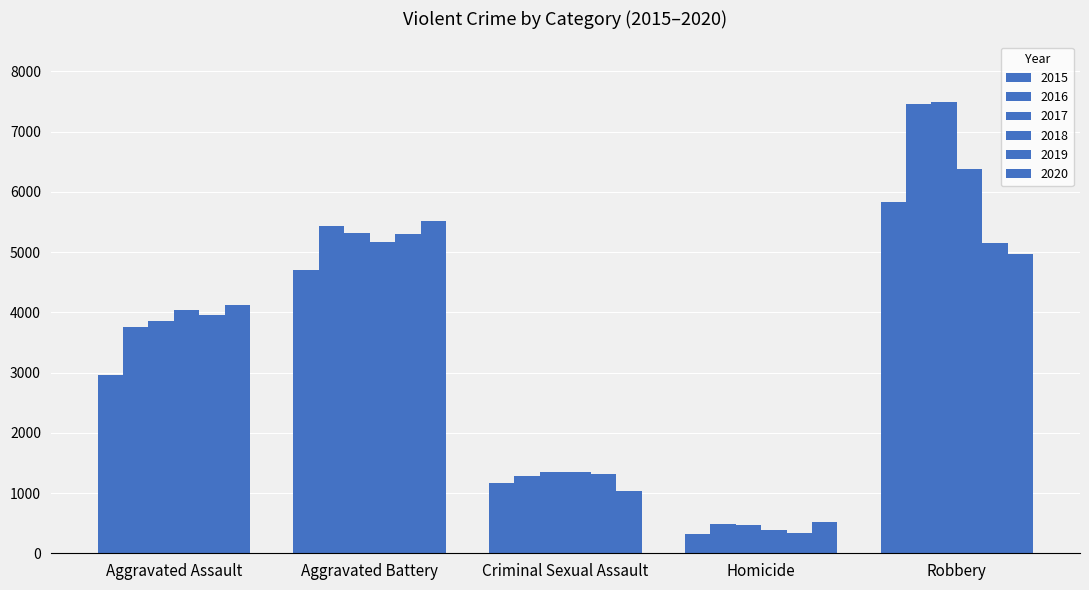

Between Criminal Sexual Assault and Robbery, which series saw the biggest shift?

2016